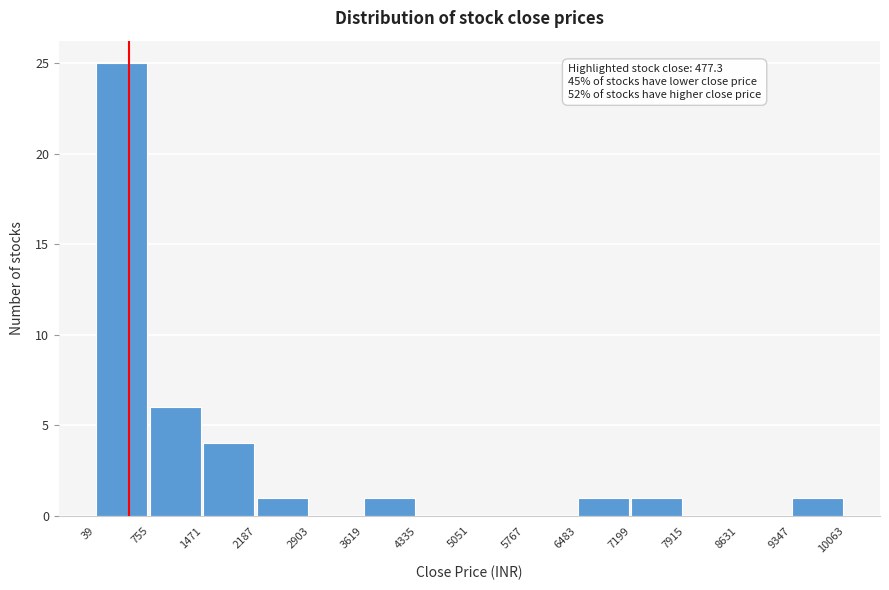

Which range on the x-axis has the tallest bar?

39 to 755